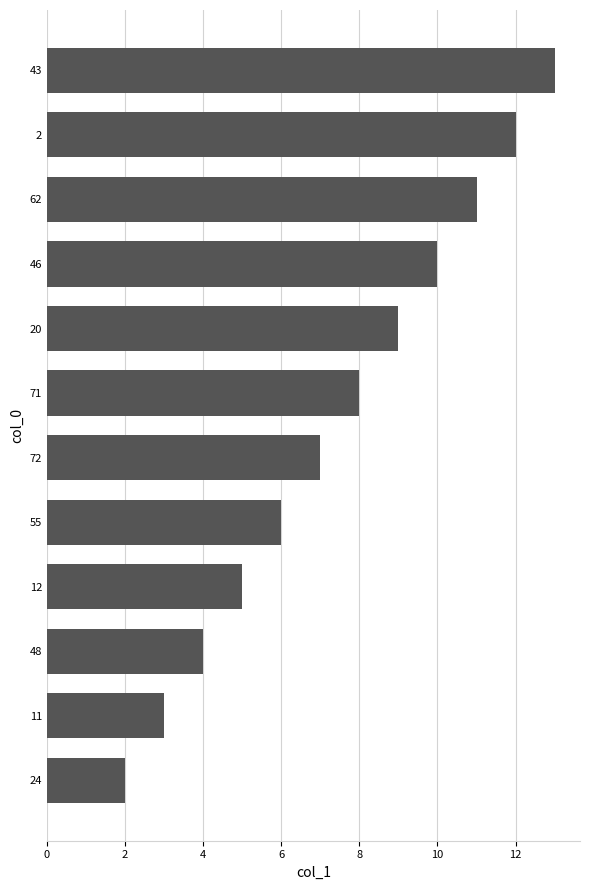

Is it true that the value at 2 is 12?

True